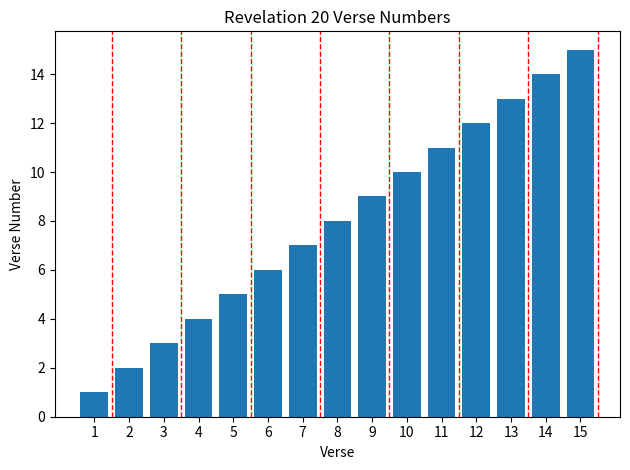

What is the difference between the maximum and minimum values?

14